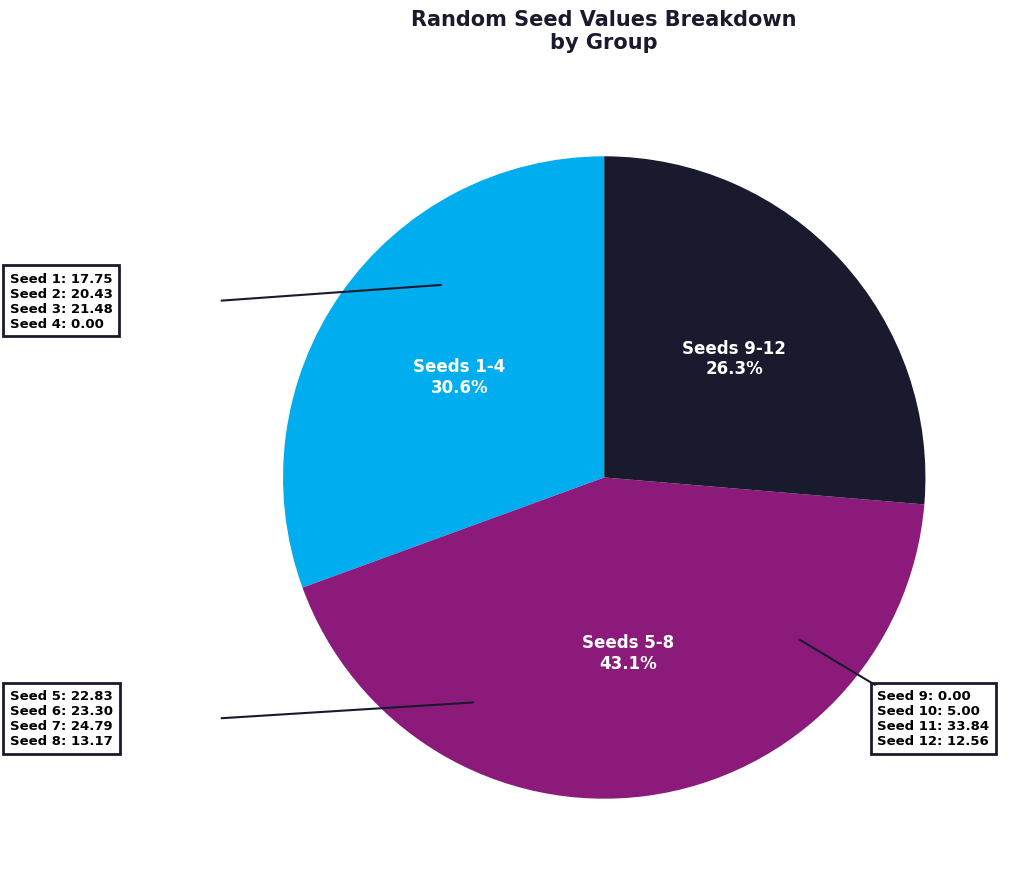

Is there a majority slice in this chart?

No